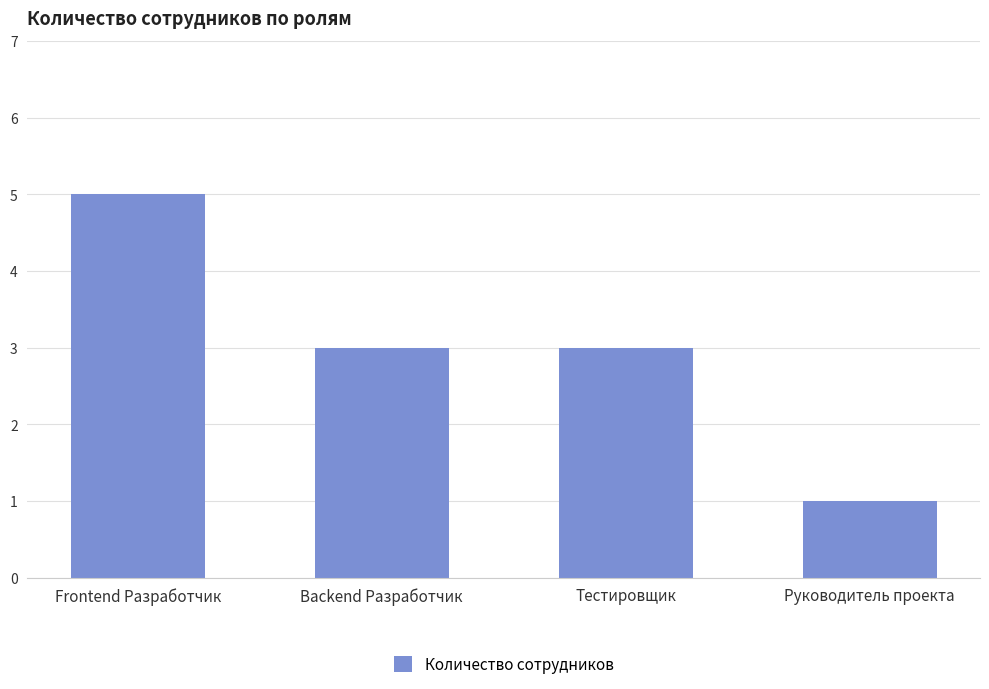

What is the label of the 1st bar from the right?

Руководитель проекта